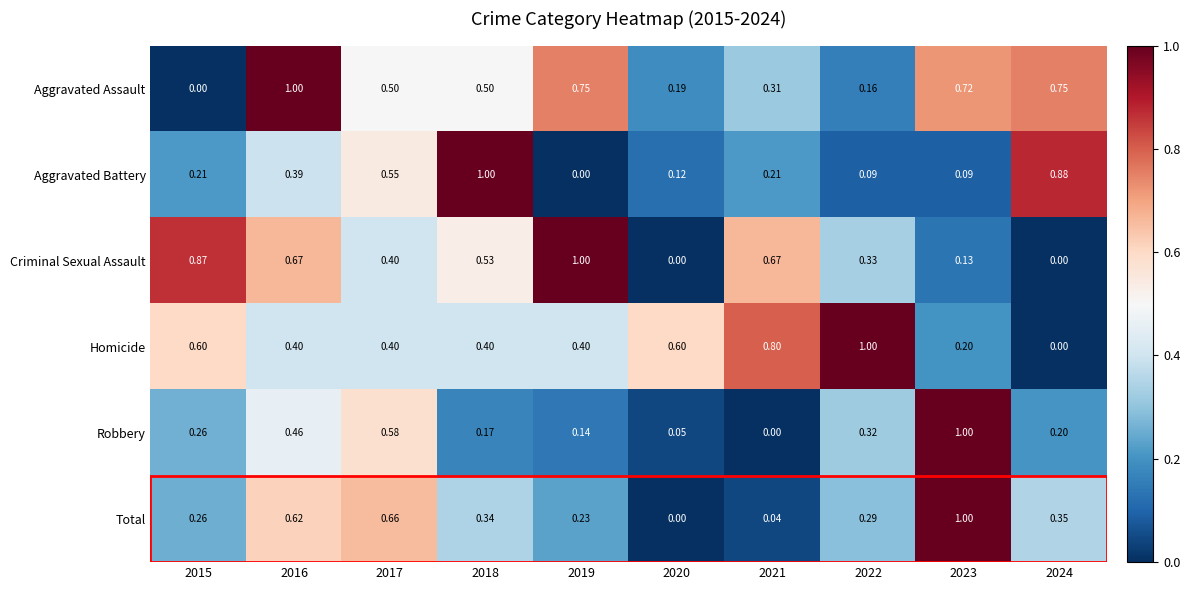

Is the value of Total at 2016 greater than the value of Aggravated Assault at 2019?

No